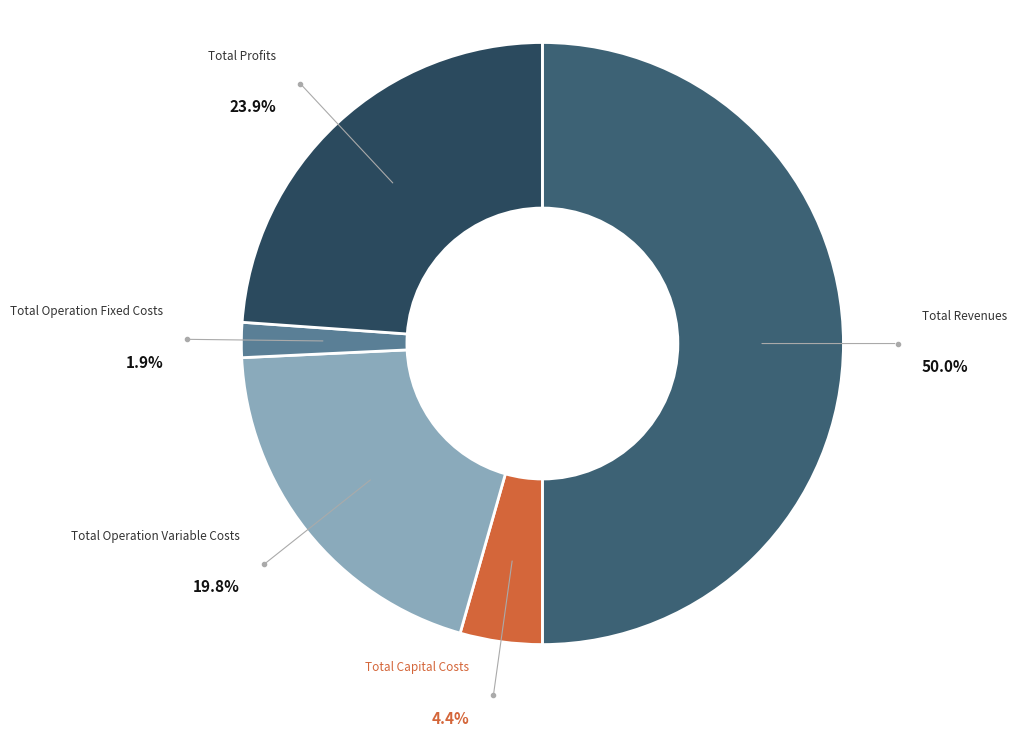

How much of the chart is everything except Total Revenues?

50.0%